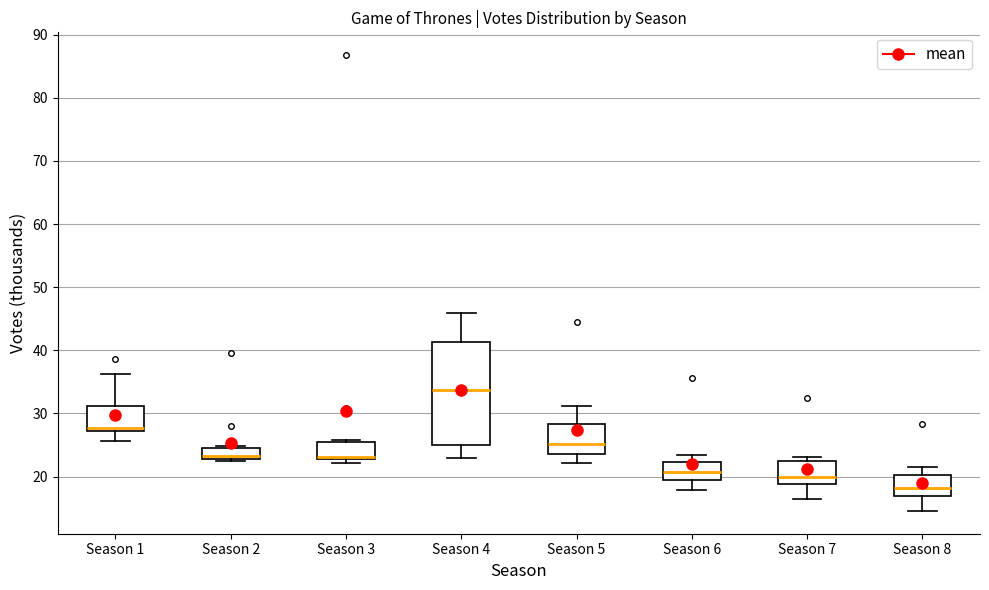

Which box has the lowest median line?

Season 8